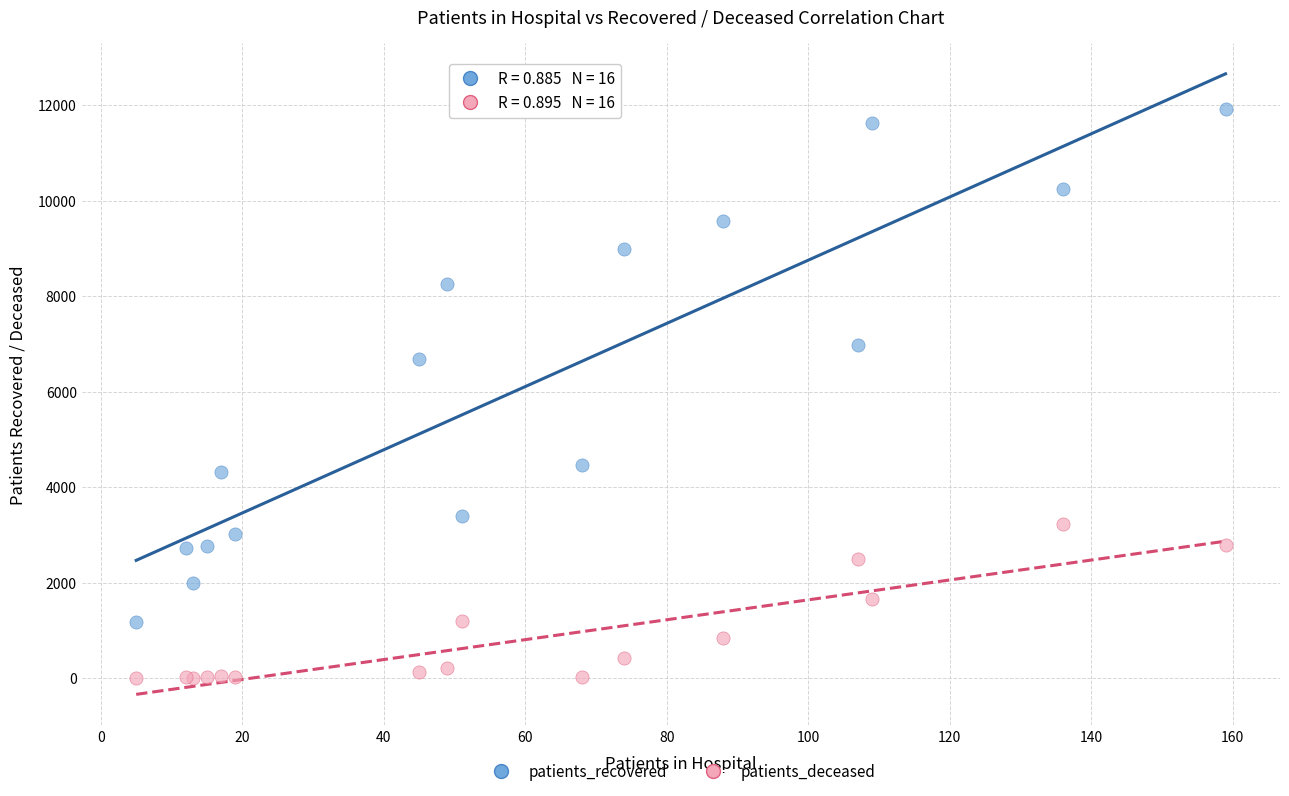

What are all the series names shown in the legend?

patients_recovered, patients_deceased